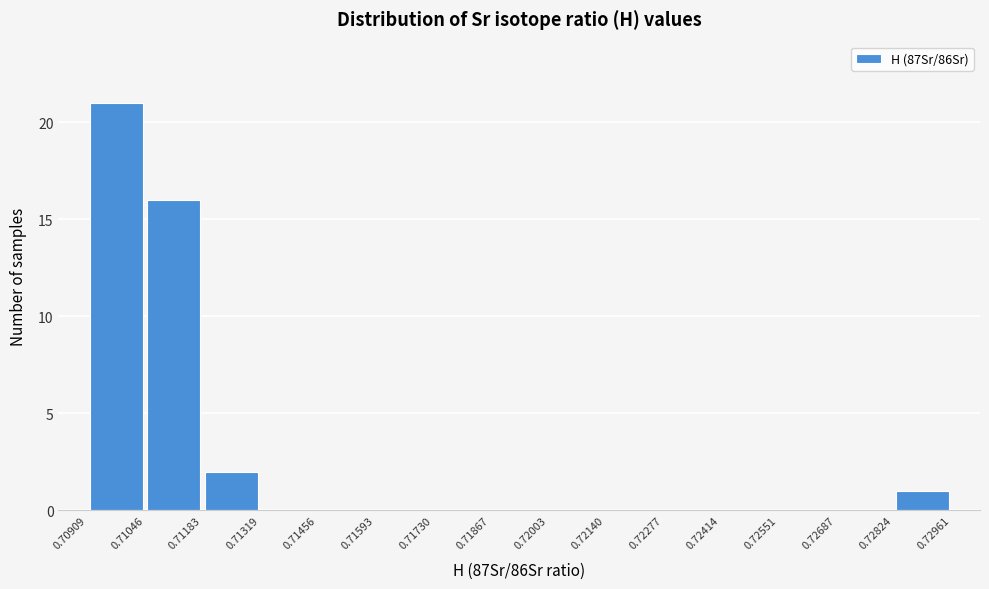

Reading left to right, list every bar in this chart as the range it spans on the x-axis followed by its height. The values are not printed on the chart, so give them approximately, as read against the axis.

0.70909 to 0.71046: 21
0.71046 to 0.71183: 16
0.71183 to 0.71319: 2
0.71319 to 0.71456: 0
0.71456 to 0.71593: 0
0.71593 to 0.71730: 0
0.71730 to 0.71867: 0
0.71867 to 0.72003: 0
0.72003 to 0.72140: 0
0.72140 to 0.72277: 0
0.72277 to 0.72414: 0
0.72414 to 0.72551: 0
0.72551 to 0.72687: 0
0.72687 to 0.72824: 0
0.72824 to 0.72961: 1